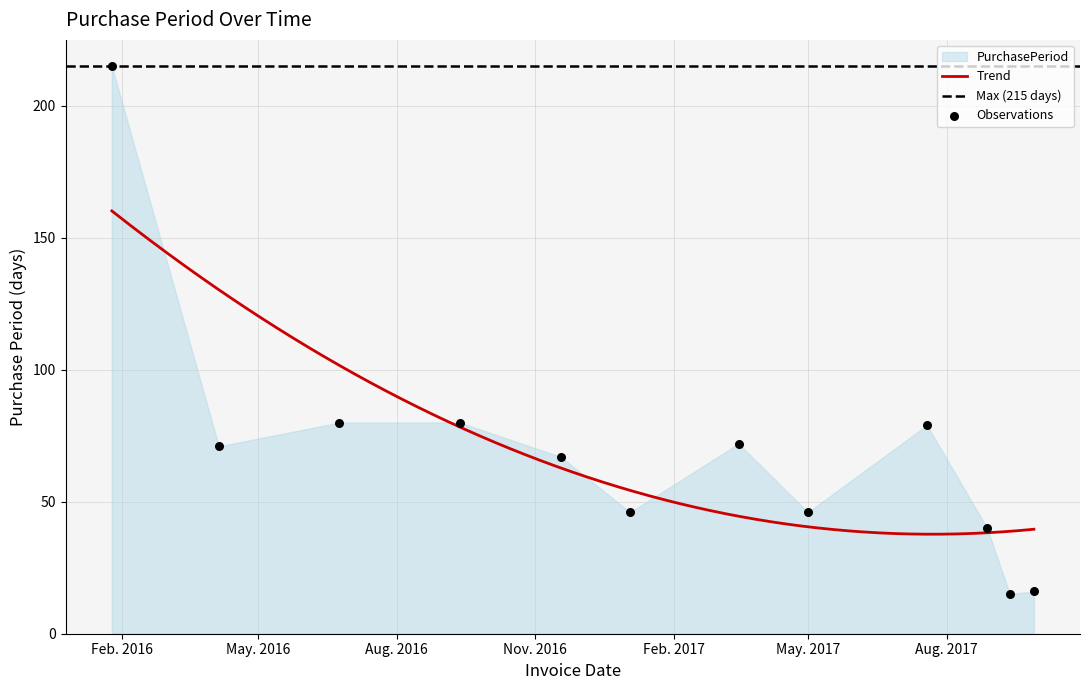

Which has a higher value, 2016-01-25 or 2017-09-12?

2016-01-25